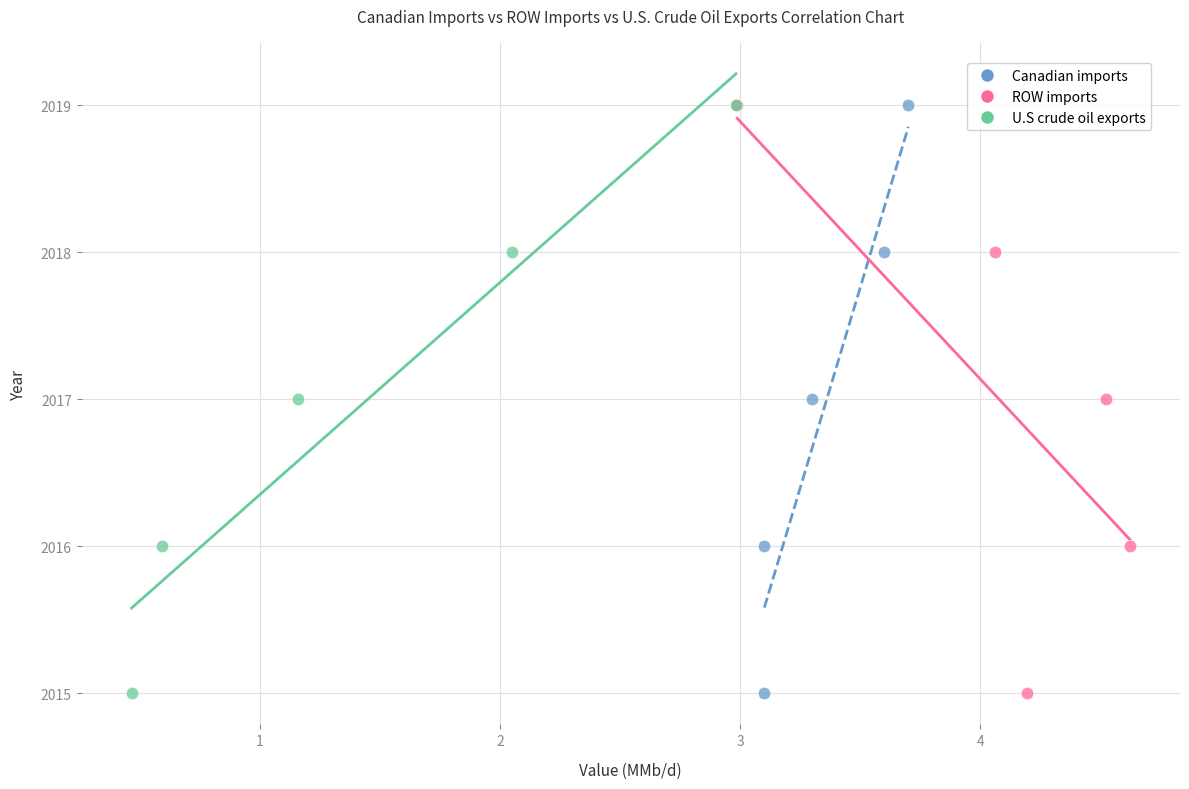

What are all the series names shown in the legend?

Canadian imports, ROW imports, U.S crude oil exports